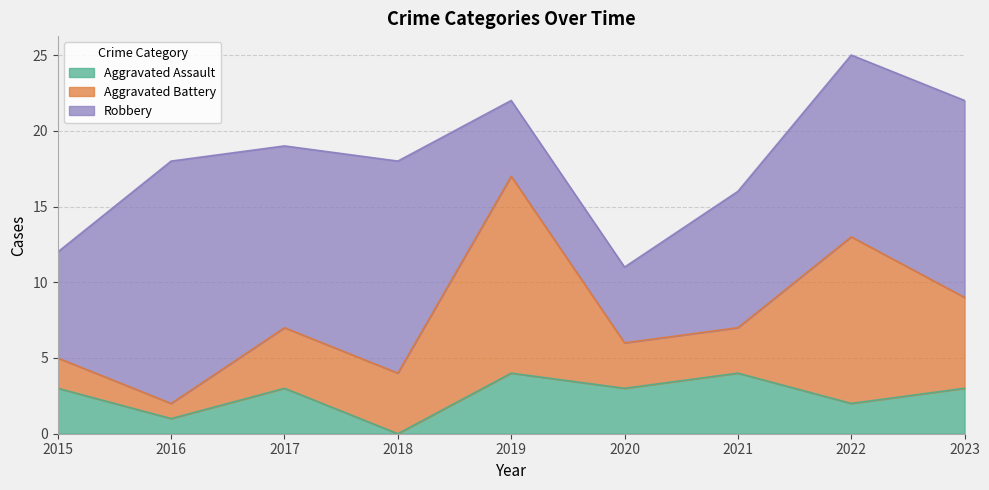

How many interior local peaks does the Robbery series have?

2